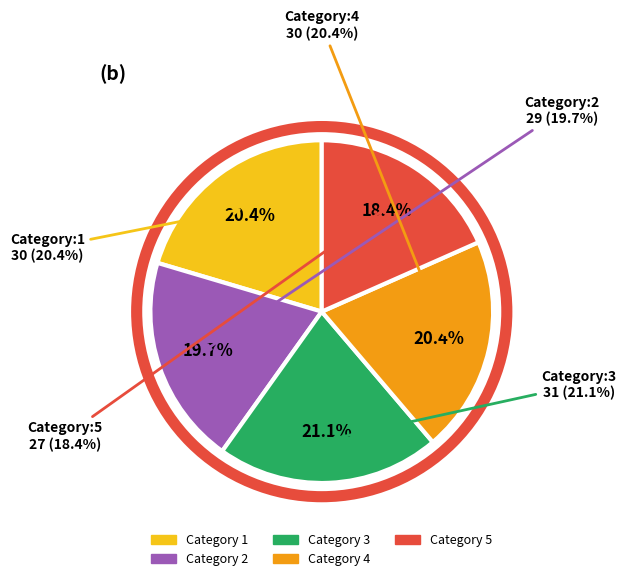

The 2 slice represents 29% of the pie. True or false?

False